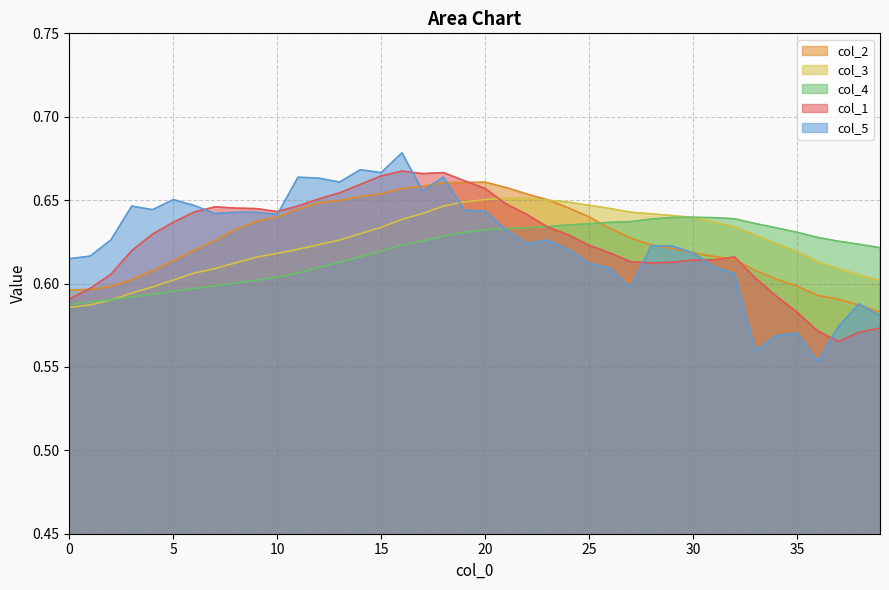

Reading left to right, list all the values displayed in this chart.

col_2: 0.6	0.6	0.6	0.6	0.6	0.6	0.6	0.6	0.6	0.6	0.6	0.6	0.6	0.6	0.7	0.7	0.7	0.7	0.7	0.7	0.7	0.7	0.7	0.7	0.6	0.6	0.6	0.6	0.6	0.6	0.6	0.6	0.6	0.6	0.6	0.6	0.6	0.6	0.6	0.6
col_3: 0.6	0.6	0.6	0.6	0.6	0.6	0.6	0.6	0.6	0.6	0.6	0.6	0.6	0.6	0.6	0.6	0.6	0.6	0.6	0.6	0.7	0.7	0.7	0.6	0.6	0.6	0.6	0.6	0.6	0.6	0.6	0.6	0.6	0.6	0.6	0.6	0.6	0.6	0.6	0.6
col_4: 0.6	0.6	0.6	0.6	0.6	0.6	0.6	0.6	0.6	0.6	0.6	0.6	0.6	0.6	0.6	0.6	0.6	0.6	0.6	0.6	0.6	0.6	0.6	0.6	0.6	0.6	0.6	0.6	0.6	0.6	0.6	0.6	0.6	0.6	0.6	0.6	0.6	0.6	0.6	0.6
col_1: 0.6	0.6	0.6	0.6	0.6	0.6	0.6	0.6	0.6	0.6	0.6	0.6	0.7	0.7	0.7	0.7	0.7	0.7	0.7	0.7	0.7	0.6	0.6	0.6	0.6	0.6	0.6	0.6	0.6	0.6	0.6	0.6	0.6	0.6	0.6	0.6	0.6	0.6	0.6	0.6
col_5: 0.6	0.6	0.6	0.6	0.6	0.7	0.6	0.6	0.6	0.6	0.6	0.7	0.7	0.7	0.7	0.7	0.7	0.7	0.7	0.6	0.6	0.6	0.6	0.6	0.6	0.6	0.6	0.6	0.6	0.6	0.6	0.6	0.6	0.6	0.6	0.6	0.6	0.6	0.6	0.6